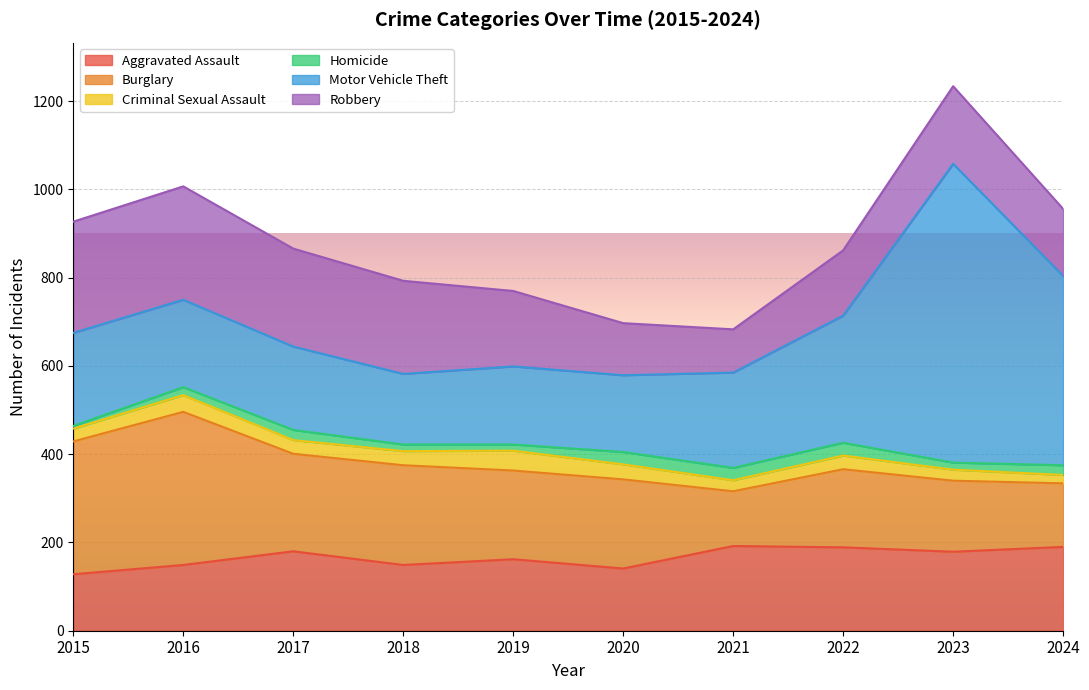

What is the spread (max minus min) of values at 2020?

174